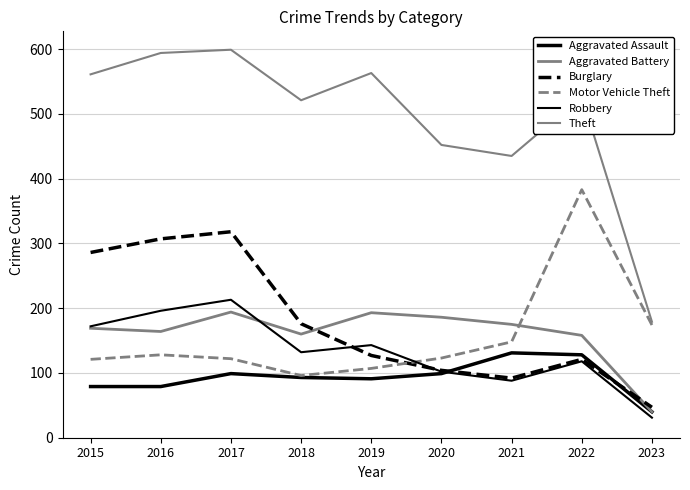

Is this an area chart (filled region under the line)?

No